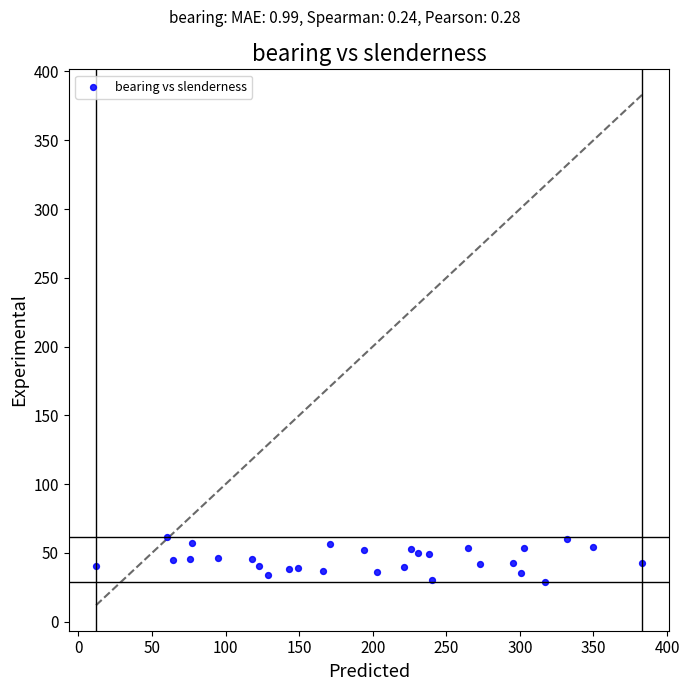

What is the range of X values (max minus min)?

371.0